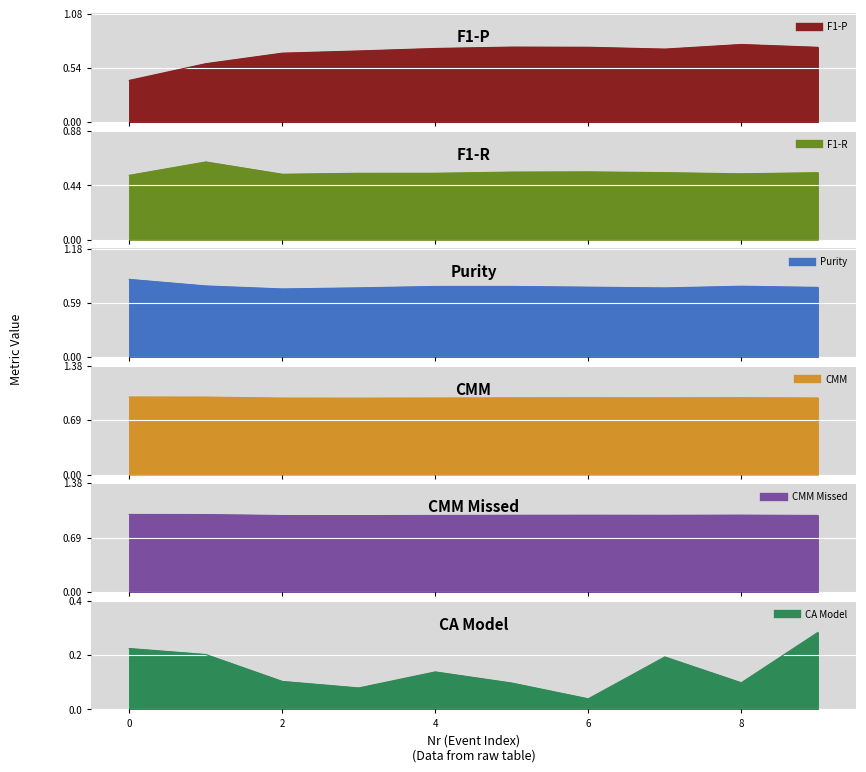

True or false: F1-R and CMM Missed intersect in this chart.

False